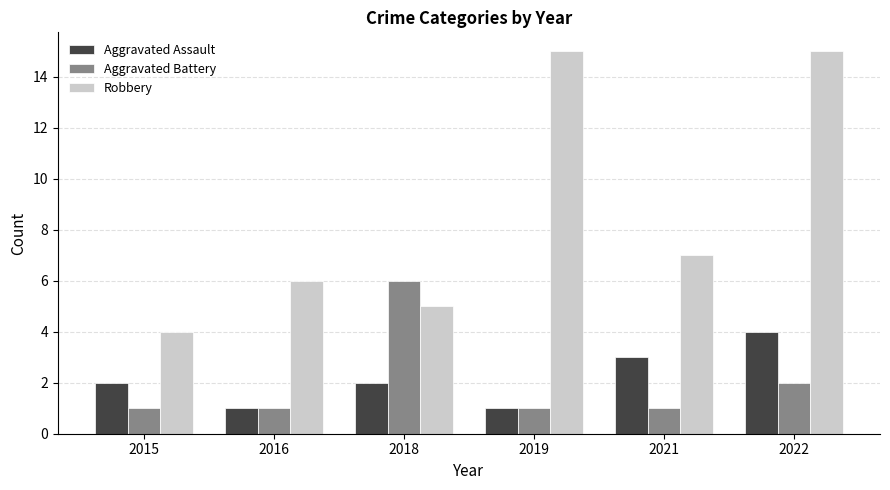

What is the lowest value of the Aggravated Assault series?

1